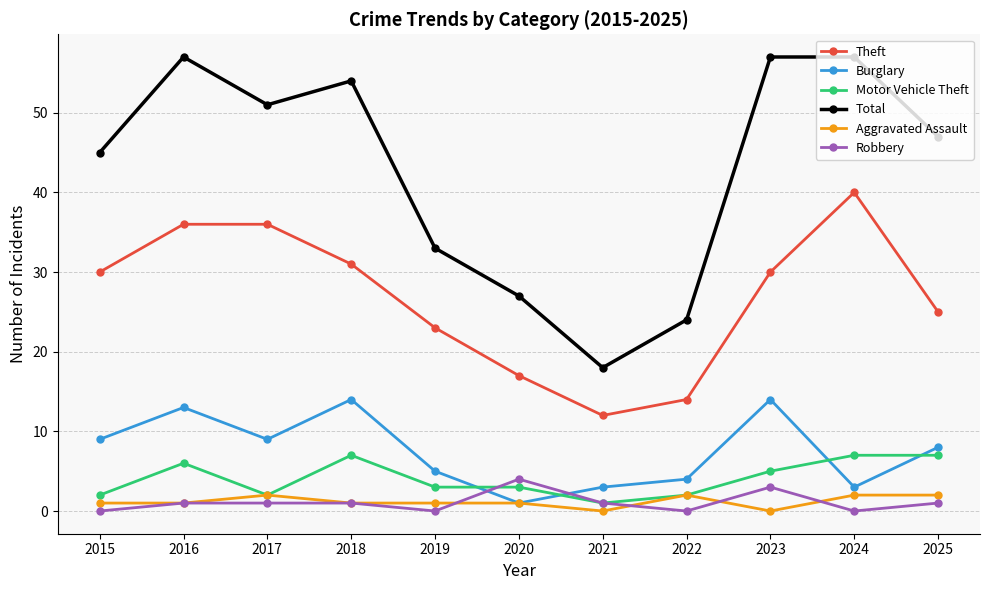

What is the difference between the Motor Vehicle Theft values at 2015 and 2021?

1